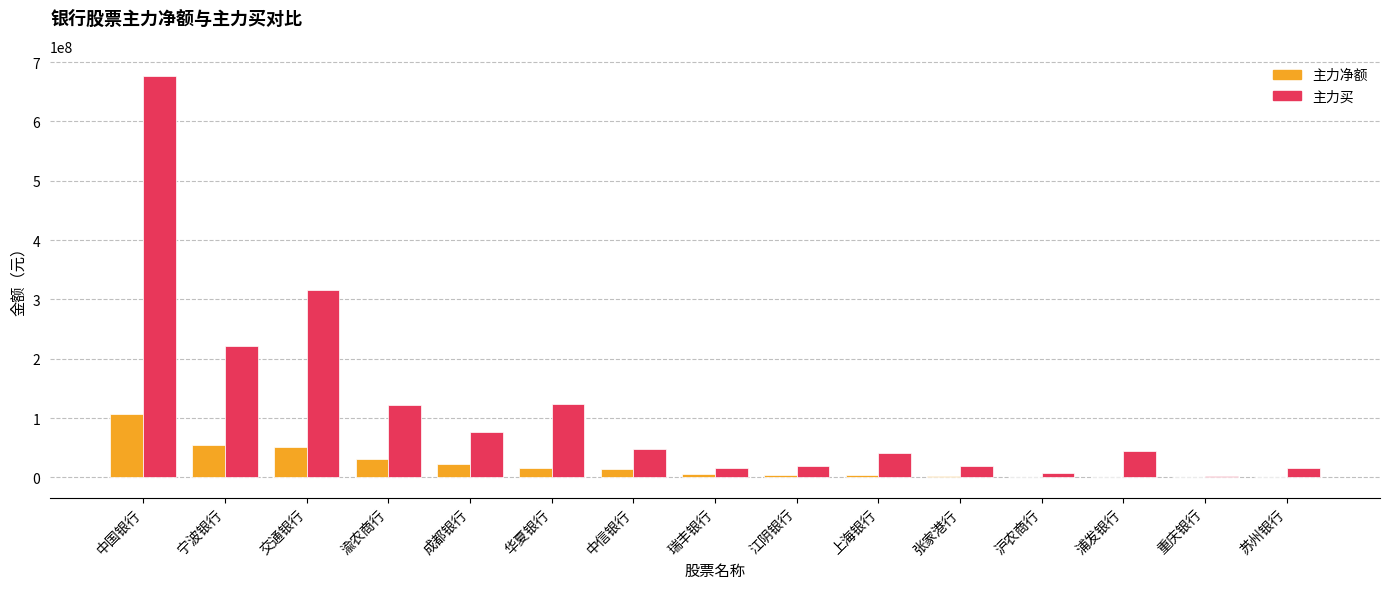

How many distinct data groups are displayed?

2